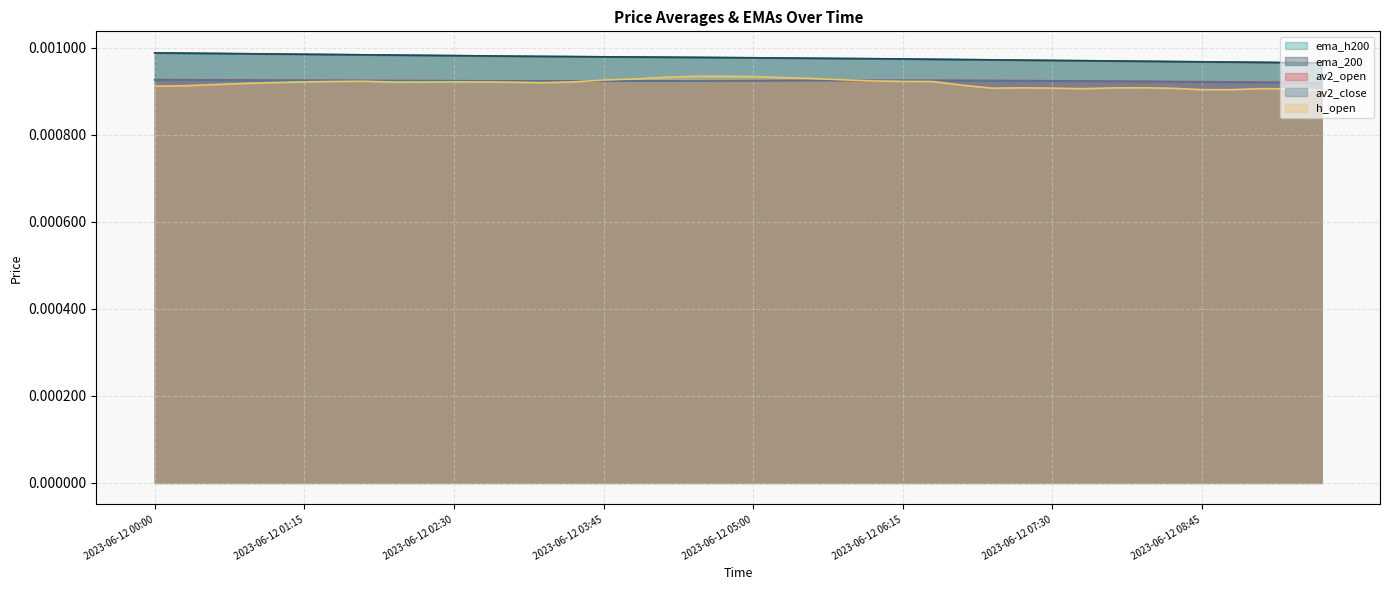

Which series has the widest spread of values?

h_open